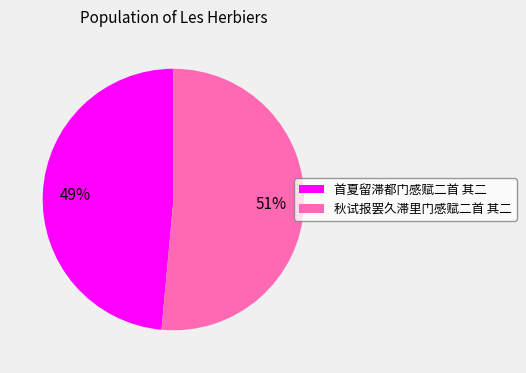

To the nearest percent, what is the average slice percentage?

50%